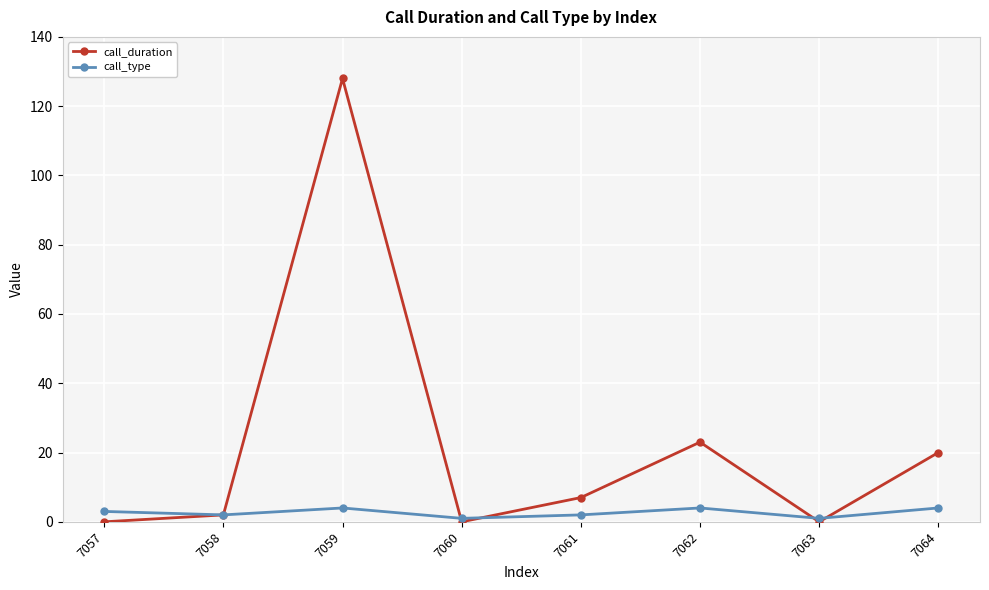

Reading left to right, extract all data points from this chart.

call_duration: 7057=0	7058=2	7059=128	7060=0	7061=7	7062=23	7063=0	7064=20
call_type: 7057=3	7058=2	7059=4	7060=1	7061=2	7062=4	7063=1	7064=4